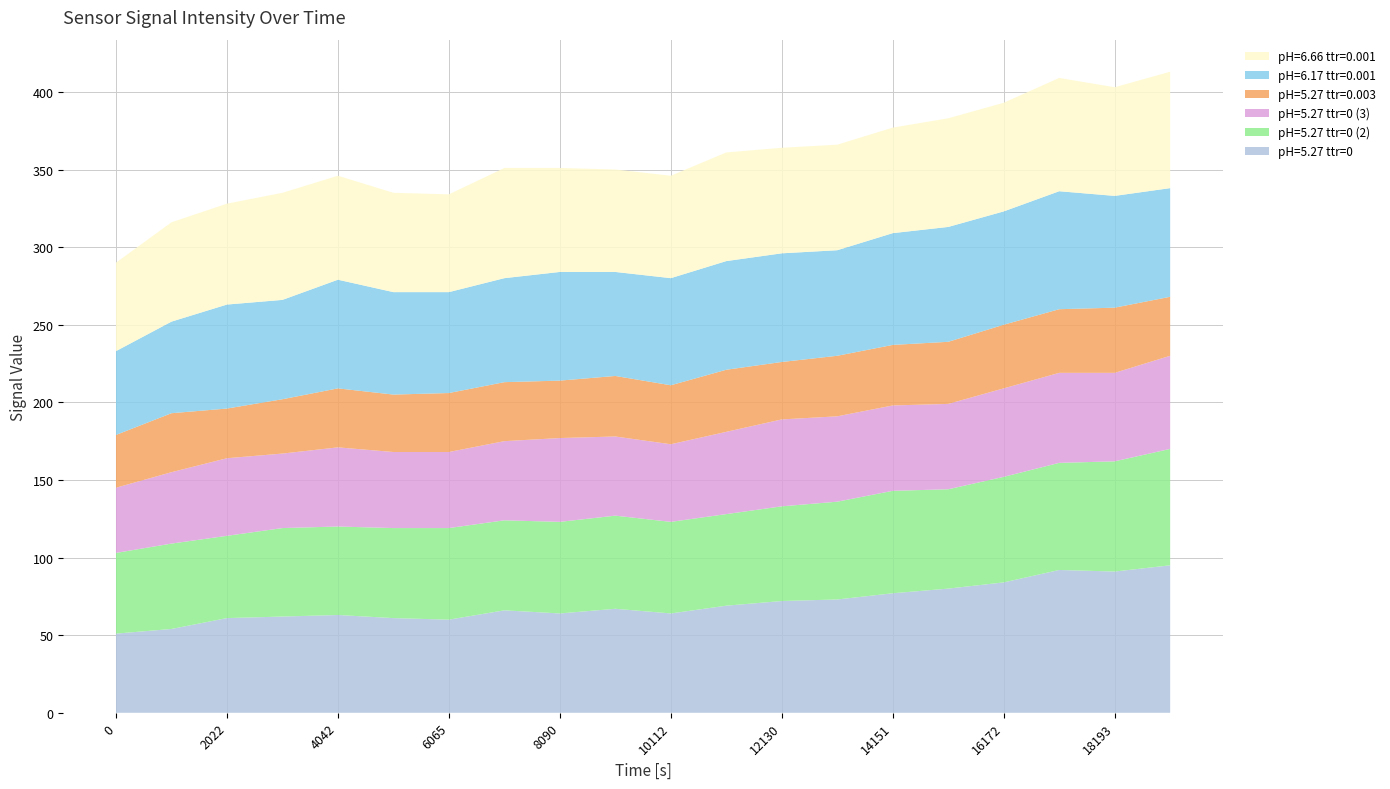

Reading left to right, extract all data points from this chart.

pH=5.27 ttr=0: 0=51	1011=54	2022=61	3032=62	4042=63	5054=61	6065=60	7078=66	8090=64	9102=67	10112=64	11122=69	12130=72	13140=73	14151=77	15161=80	16172=84	17183=92	18193=91	19202=95
pH=5.27 ttr=0 (2): 0=52	1011=55	2022=53	3032=57	4042=57	5054=58	6065=59	7078=58	8090=59	9102=60	10112=59	11122=59	12130=61	13140=63	14151=66	15161=64	16172=68	17183=69	18193=71	19202=75
pH=5.27 ttr=0 (3): 0=42	1011=46	2022=50	3032=48	4042=51	5054=49	6065=49	7078=51	8090=54	9102=51	10112=50	11122=53	12130=56	13140=55	14151=55	15161=55	16172=57	17183=58	18193=57	19202=60
pH=5.27 ttr=0.003: 0=34	1011=38	2022=32	3032=35	4042=38	5054=37	6065=38	7078=38	8090=37	9102=39	10112=38	11122=40	12130=37	13140=39	14151=39	15161=40	16172=41	17183=41	18193=42	19202=38
pH=6.17 ttr=0.001: 0=54	1011=59	2022=67	3032=64	4042=70	5054=66	6065=65	7078=67	8090=70	9102=67	10112=69	11122=70	12130=70	13140=68	14151=72	15161=74	16172=73	17183=76	18193=72	19202=70
pH=6.66 ttr=0.001: 0=57	1011=64	2022=65	3032=69	4042=67	5054=64	6065=63	7078=71	8090=67	9102=66	10112=66	11122=70	12130=68	13140=68	14151=68	15161=70	16172=70	17183=73	18193=70	19202=75